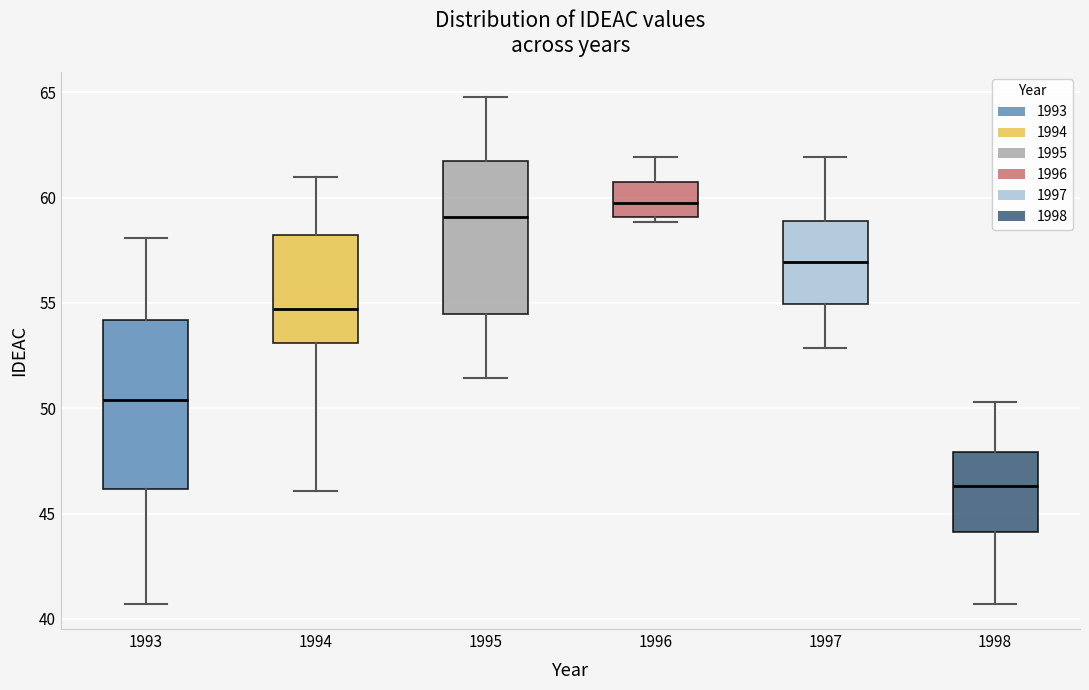

Where is the upper edge of the box at x = 1994 on the y-axis? The values are not printed on the chart, so give them approximately, as read against the axis.

58.0